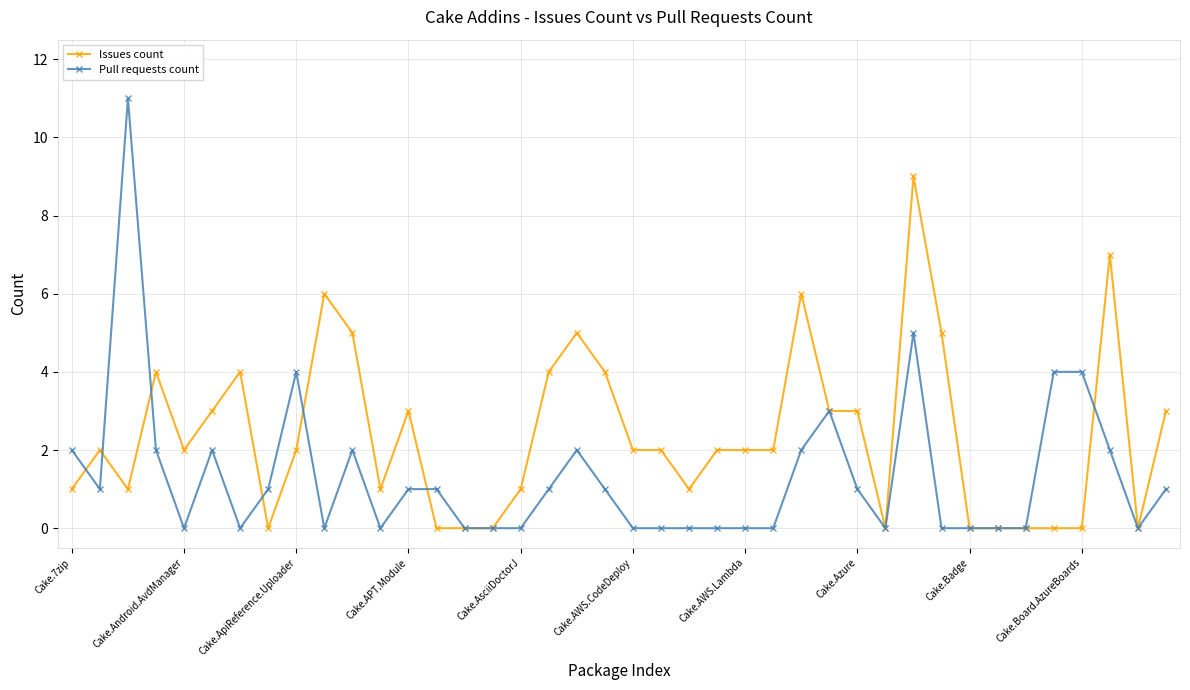

Reading left to right, what are all the values shown in this chart?

Issues count: 1	2	1	4	2	3	4	0	2	6	5	1	3	0	0	0	1	4	5	4	2	2	1	2	2	2	6	3	3	0	9	5	0	0	0	0	0	7	0	3
Pull requests count: 2	1	11	2	0	2	0	1	4	0	2	0	1	1	0	0	0	1	2	1	0	0	0	0	0	0	2	3	1	0	5	0	0	0	0	4	4	2	0	1